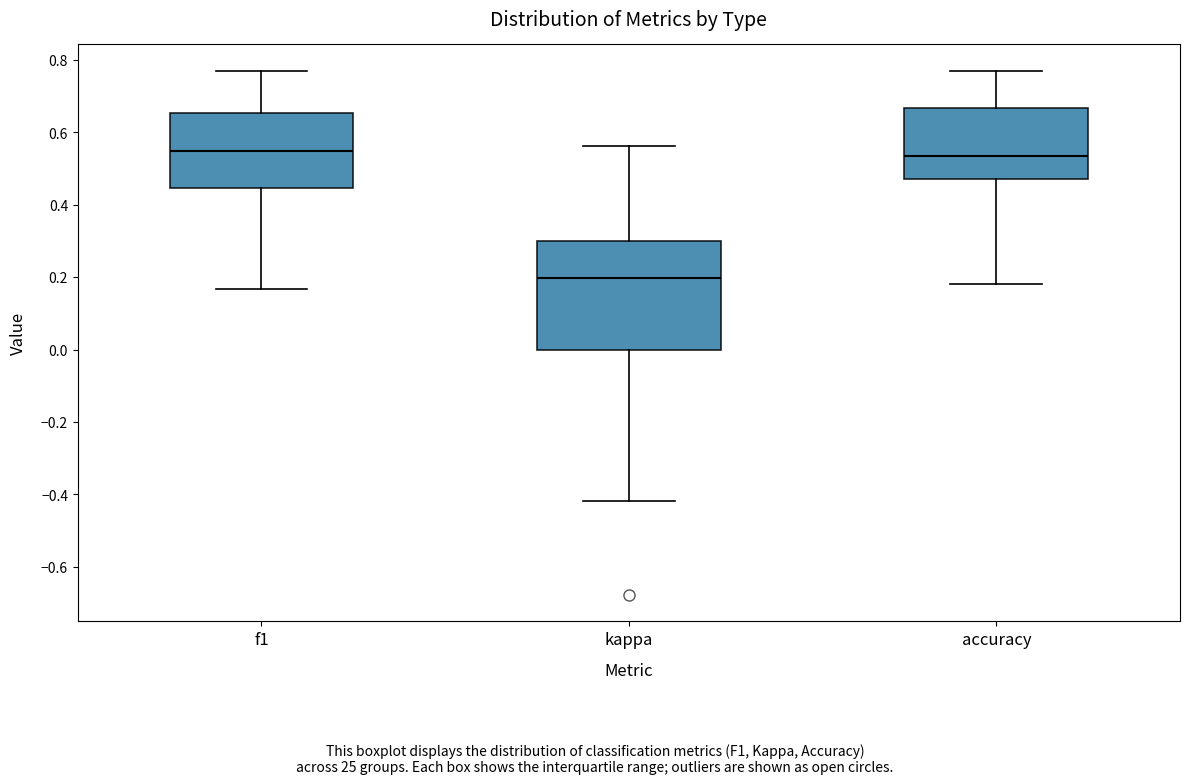

Which box is the tallest, from its lower edge to its upper edge?

kappa